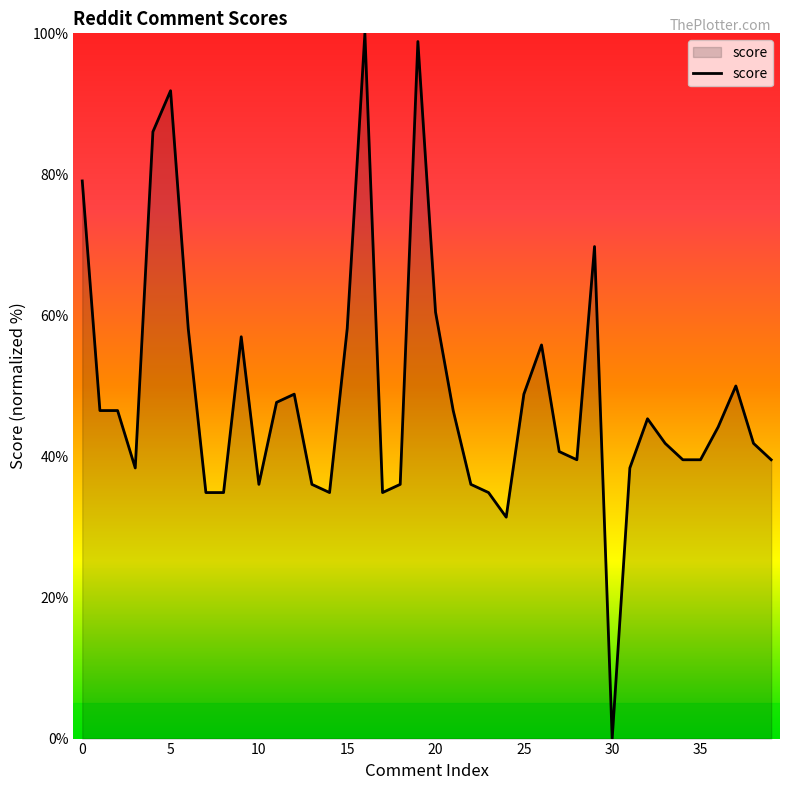

What is the greatest value displayed?

100.0